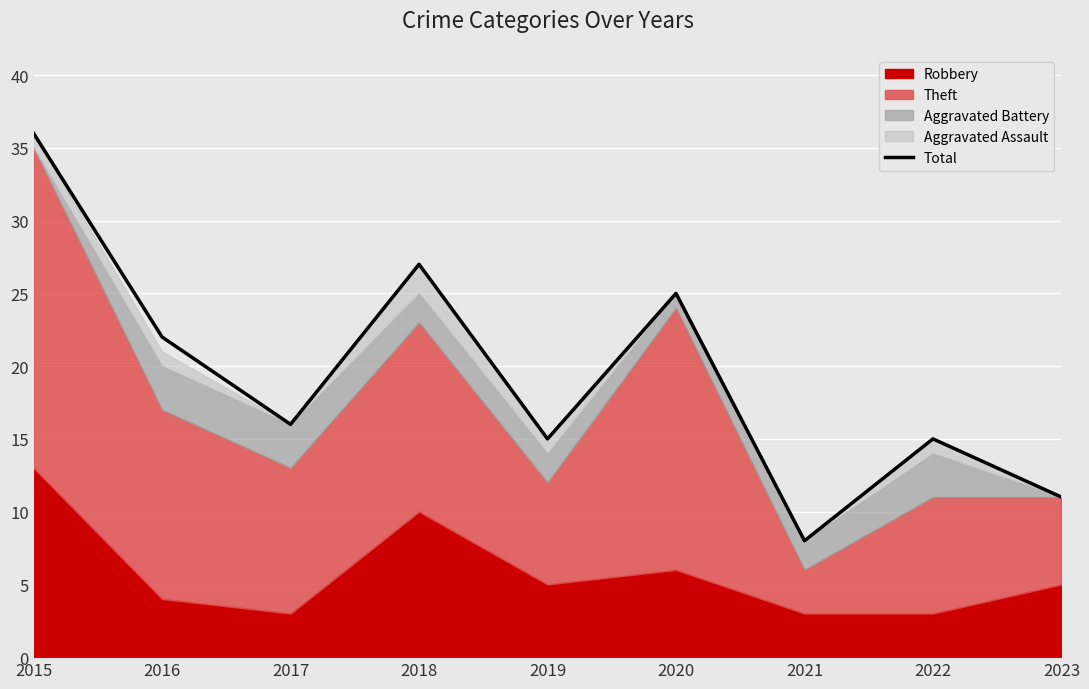

Reading left to right, what are all the values shown in this chart?

2015=36	2016=22	2017=16	2018=27	2019=15	2020=25	2021=8	2022=15	2023=11